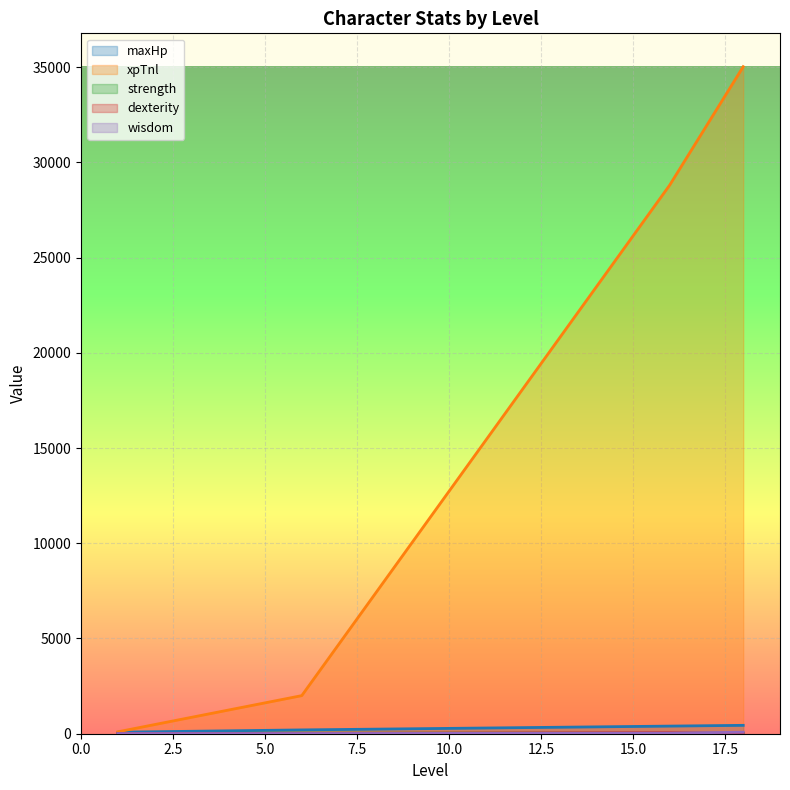

True or false: xpTnl has more than 2 interior local peaks.

False